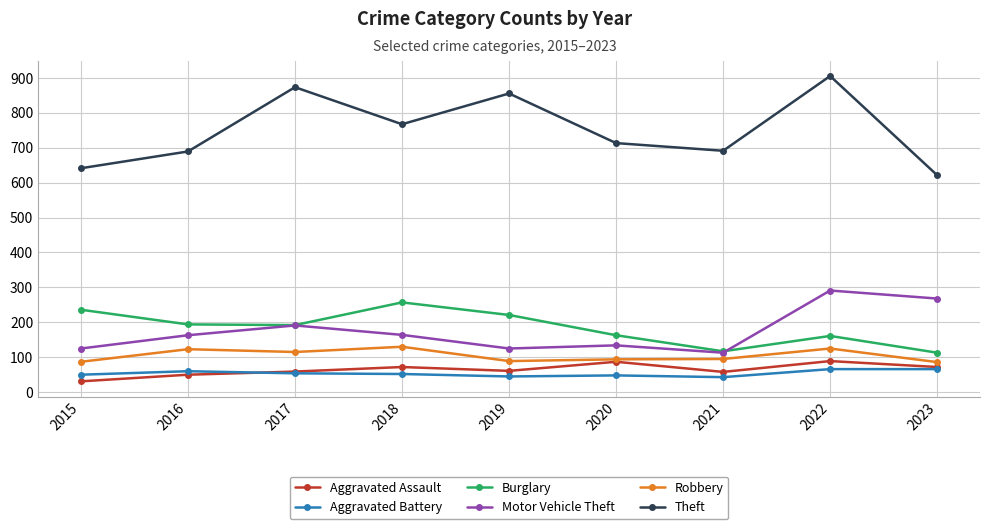

True or false: Robbery has more than 1 points higher than both neighbors.

True